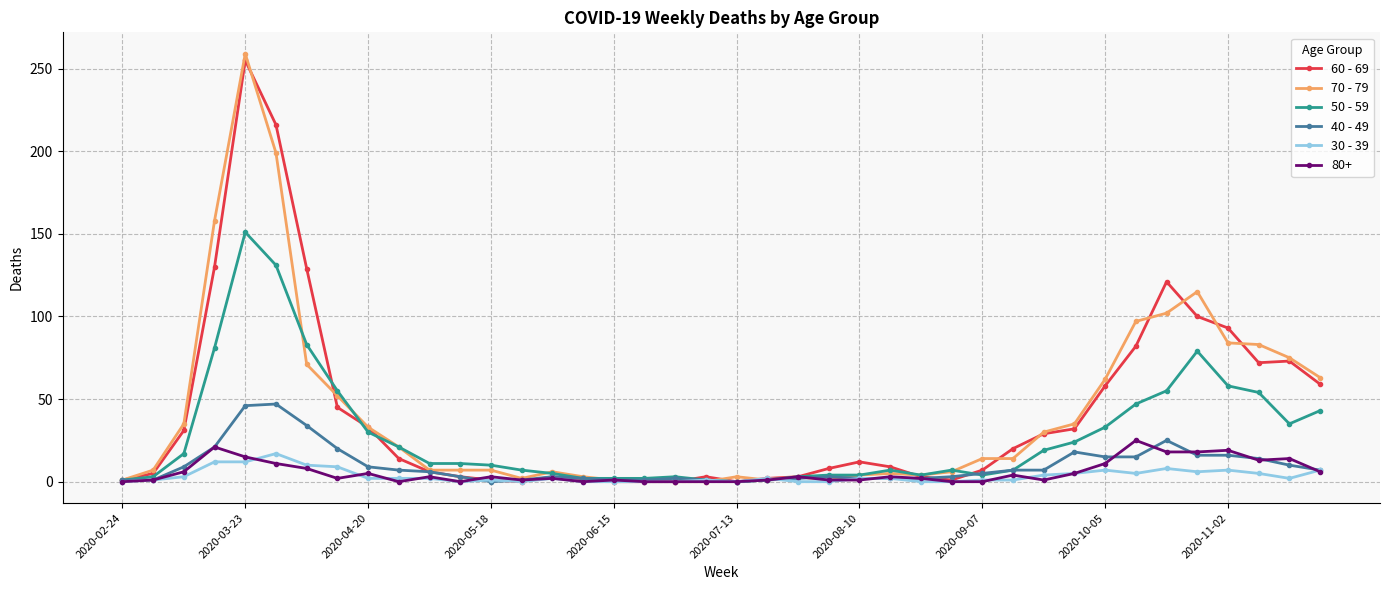

What is the greatest value displayed?

259